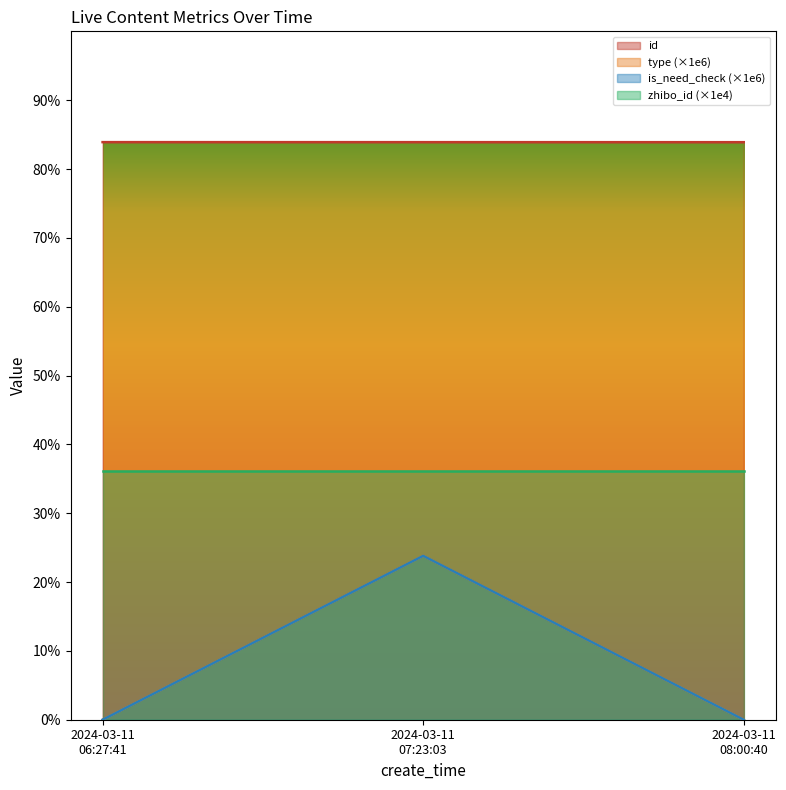

What is the label of the 1st point from the right?

2024-03-11 08:00:40